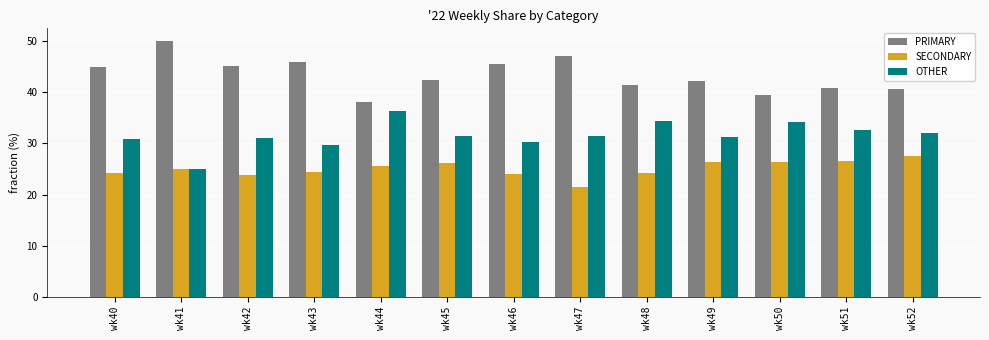

What is the sum of all SECONDARY values?

325.9